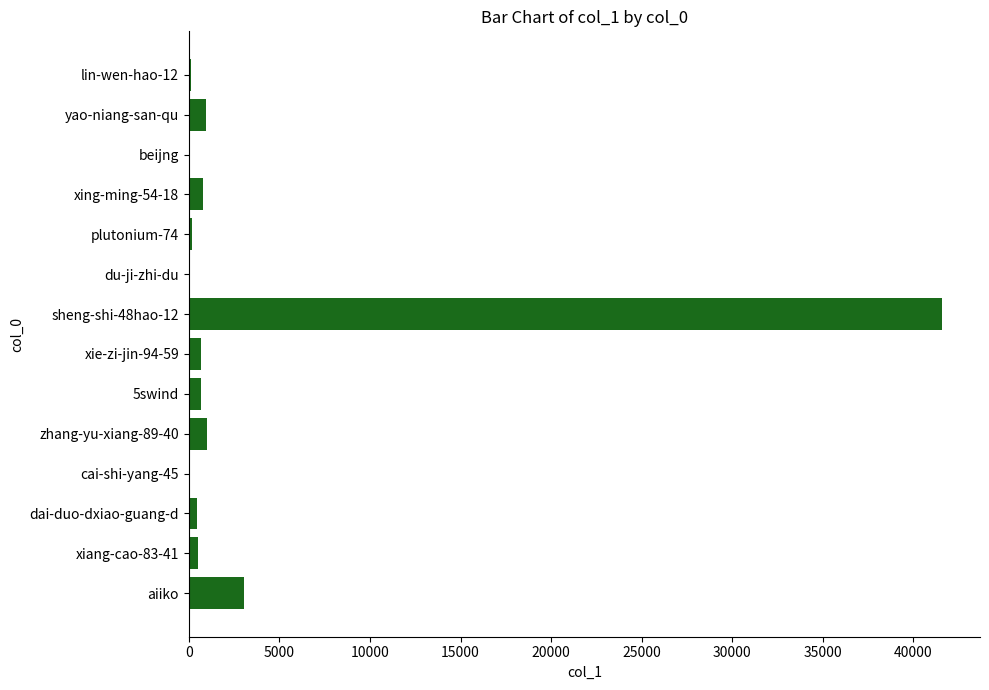

Which label corresponds to the largest value in the chart?

sheng-shi-48hao-12